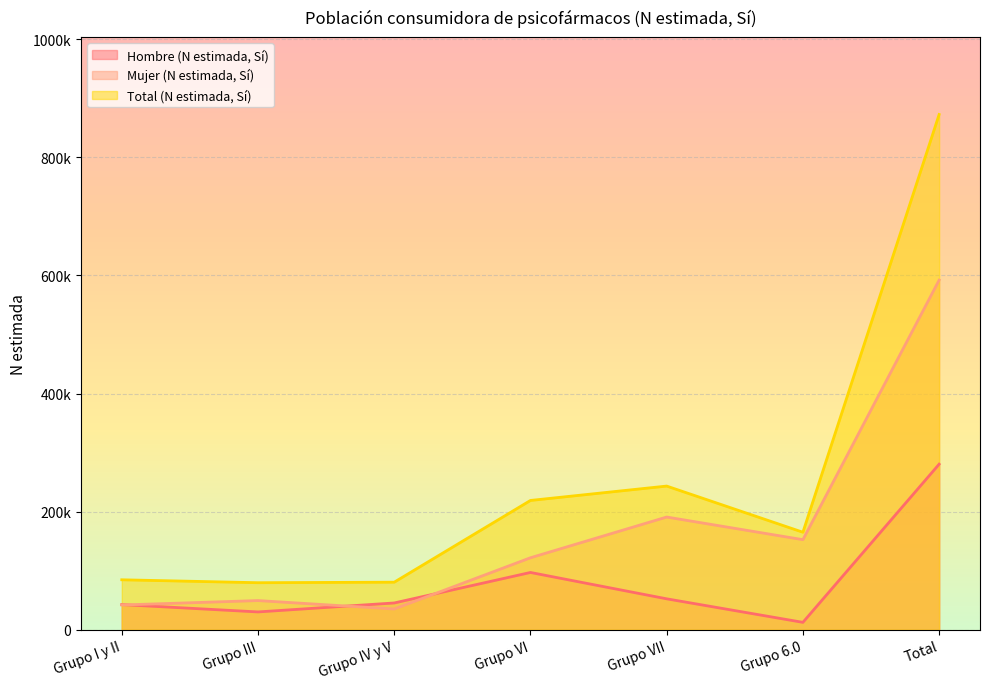

Where is Total (N estimada, Sí) nearest to the value 476148?

Grupo VII